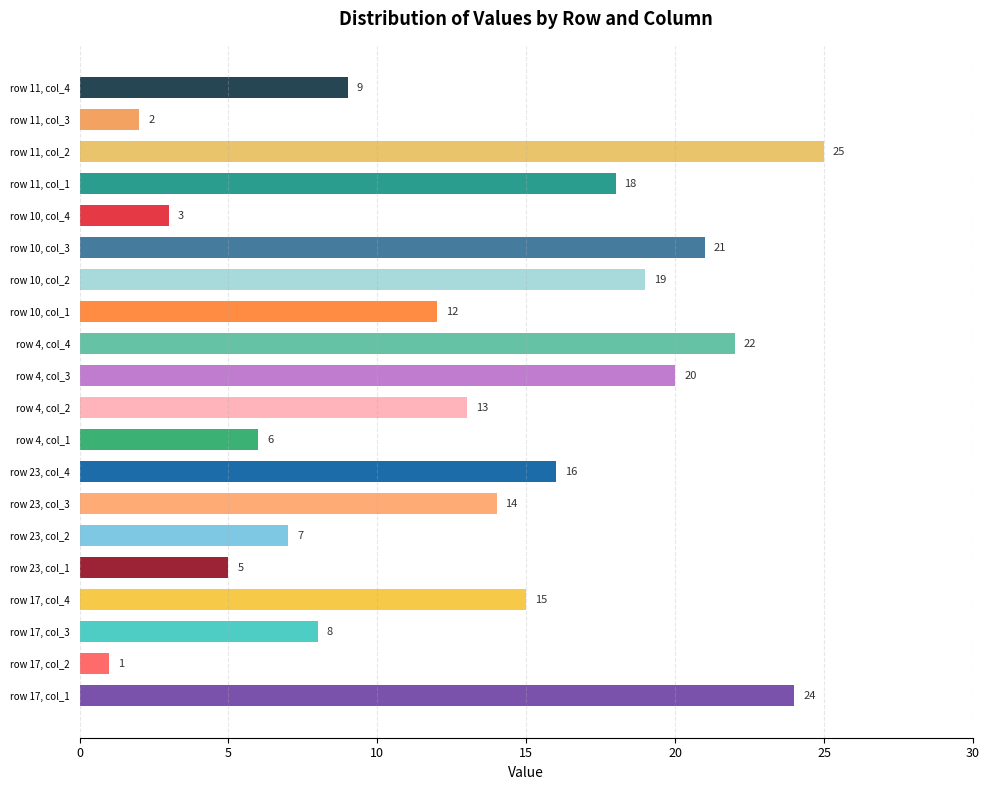

Count the col_2 values in the range 7 to 19.

3